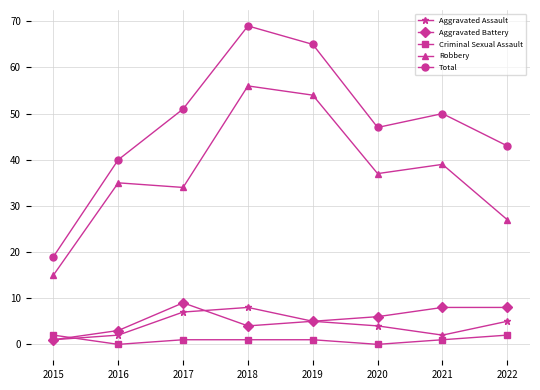

The value of Aggravated Battery at 2020 is 6. True or false?

True